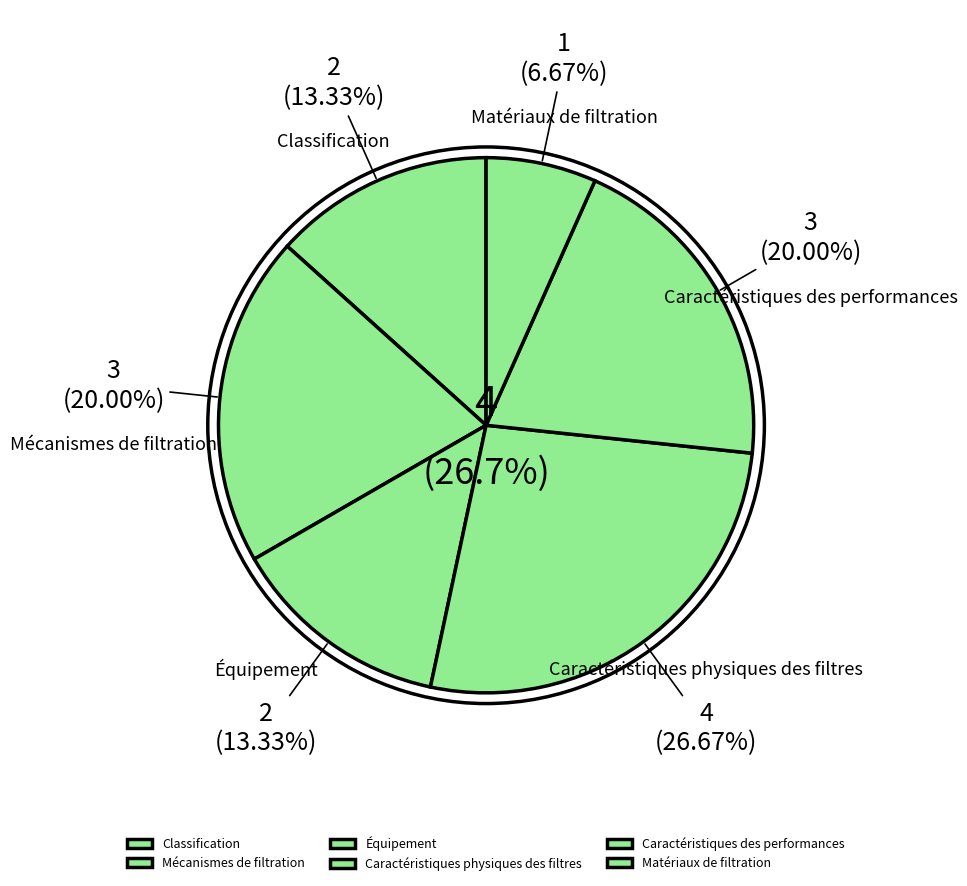

To the nearest percent, what is the difference between the largest and smallest slice percentages?

20%